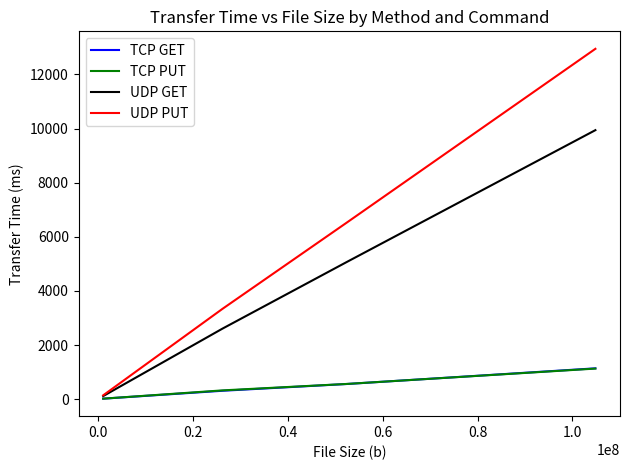

Which series has the largest total across all categories?

UDP PUT